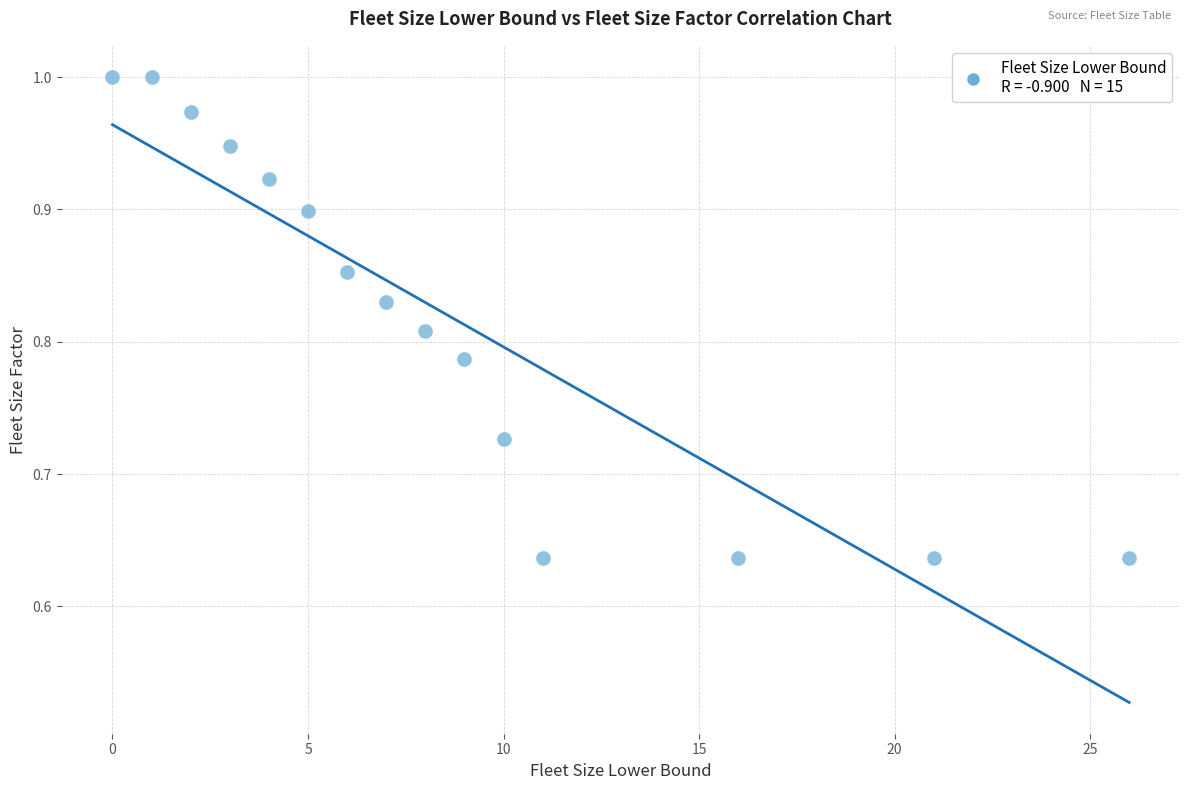

What is the range of Y values (max minus min)?

0.4